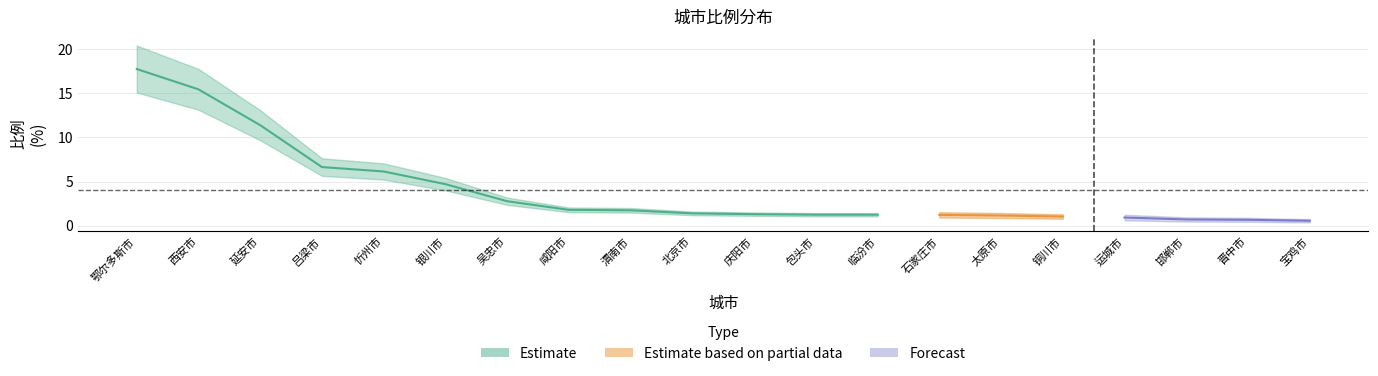

What is the value of the 8th point from the left?

1.8